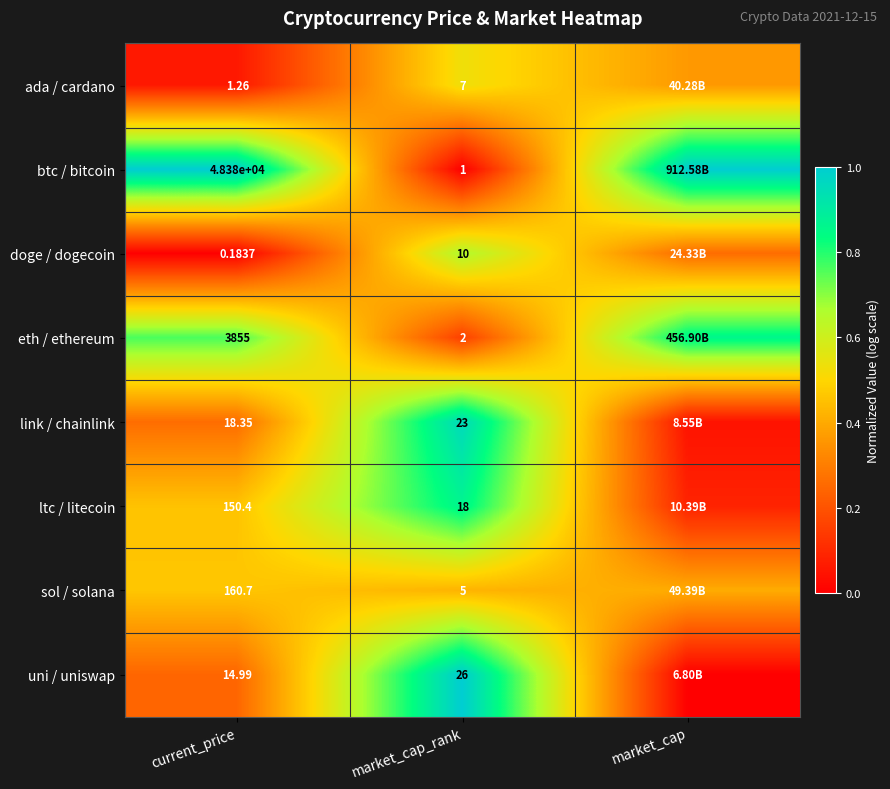

Is the value of uni / uniswap at market_cap_rank greater than the value of ada / cardano at current_price?

Yes